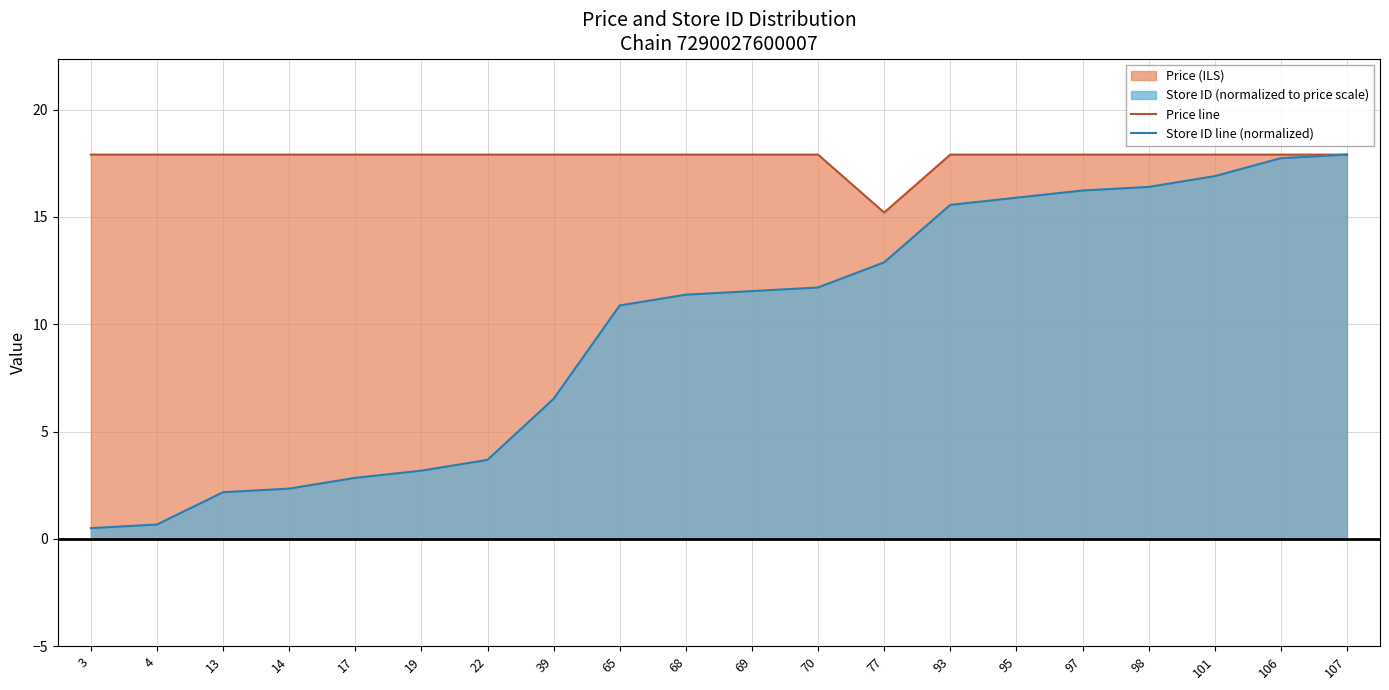

True or false: Store ID line (normalized) and Price line intersect in this chart.

False